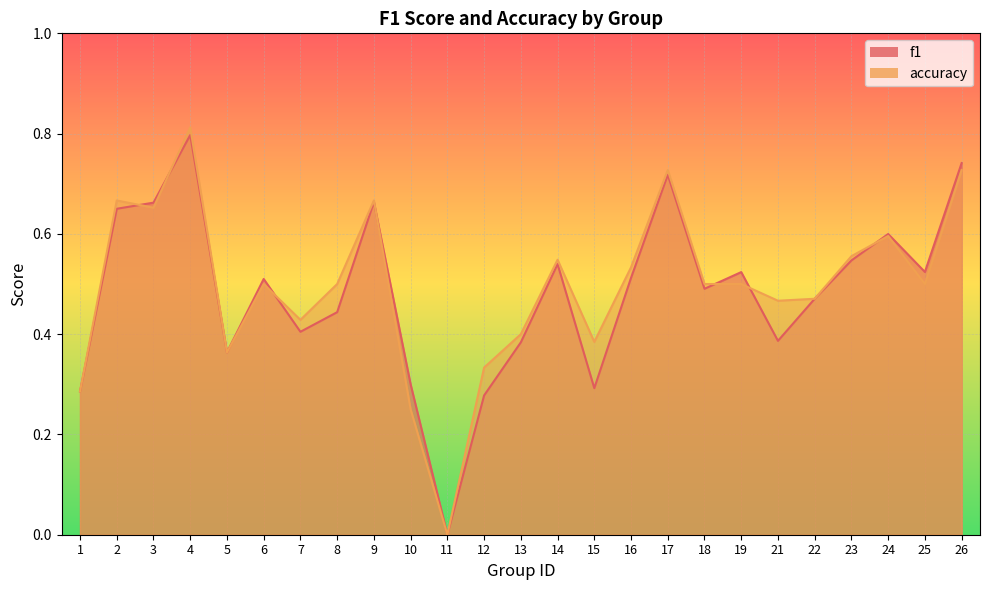

Rank the series by their maximum value, from highest to lowest.

accuracy, f1